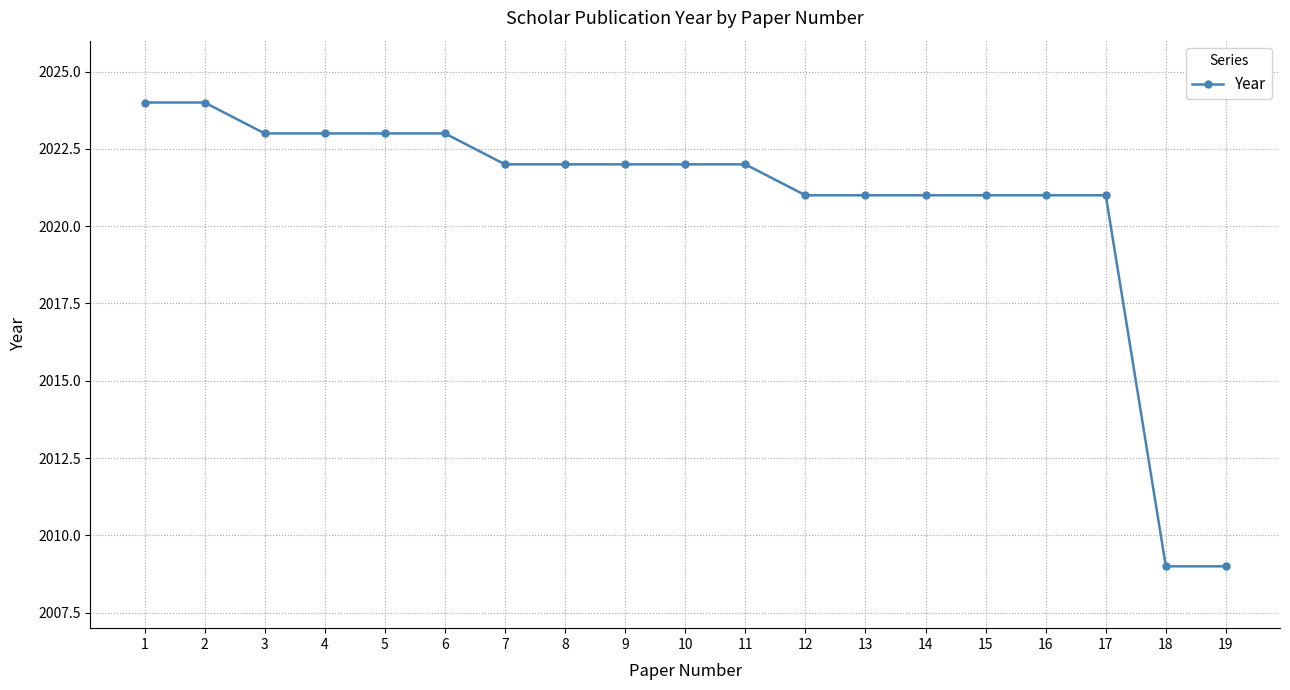

What is the value of the 10th point from the left?

2022